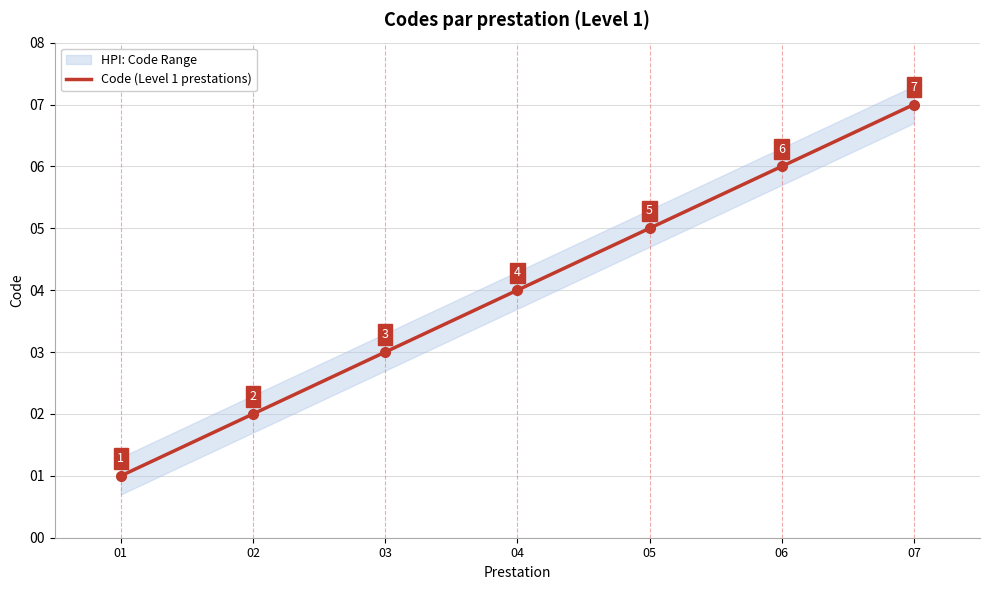

True or false: there are more than 2 points higher than both neighbors.

False